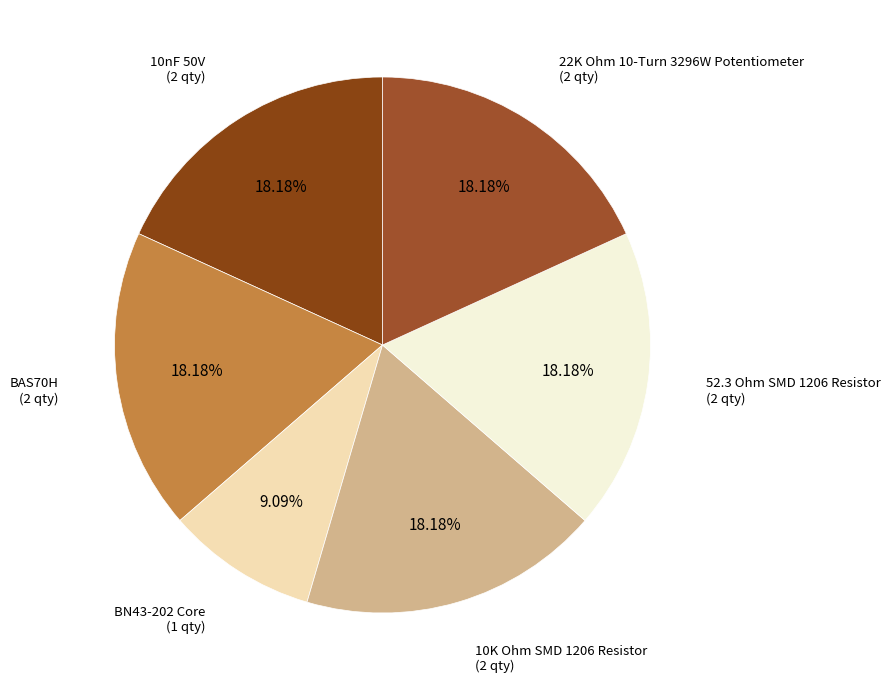

Approximately how many times larger is the value at BAS70H compared to BN43-202 Core?

2.0